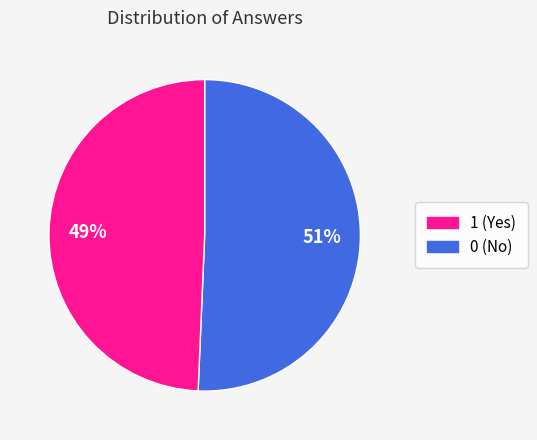

To the nearest percent, what is the average slice percentage?

50%